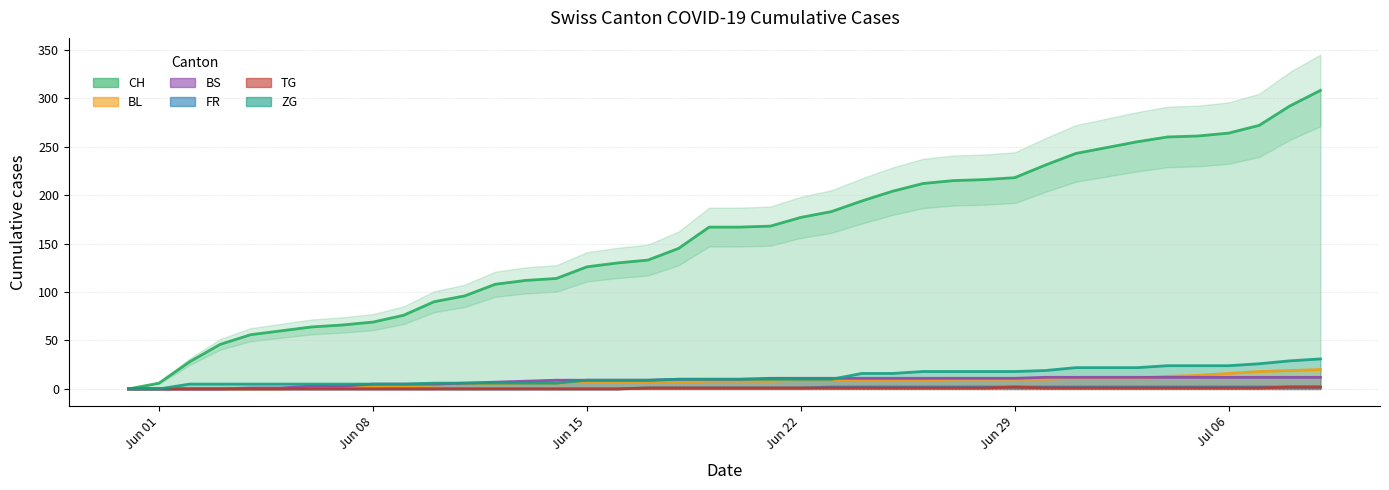

Which category has the highest value across all series?

2020-07-09